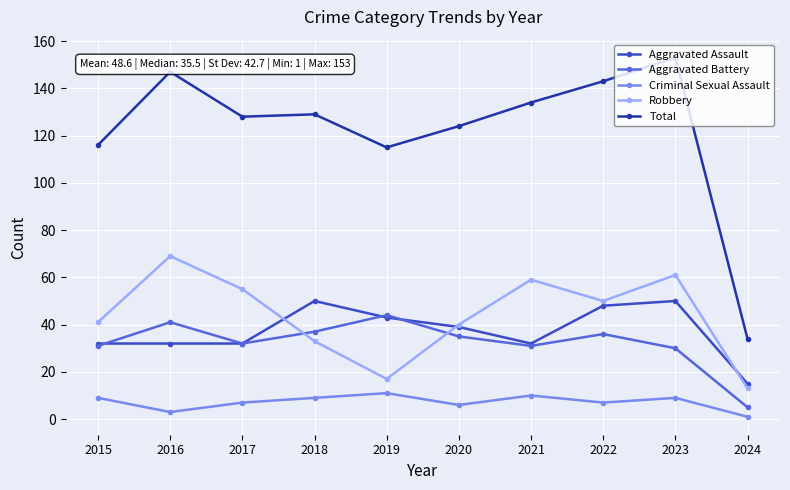

The Aggravated Assault series shows 39 at 2020. True or false?

True